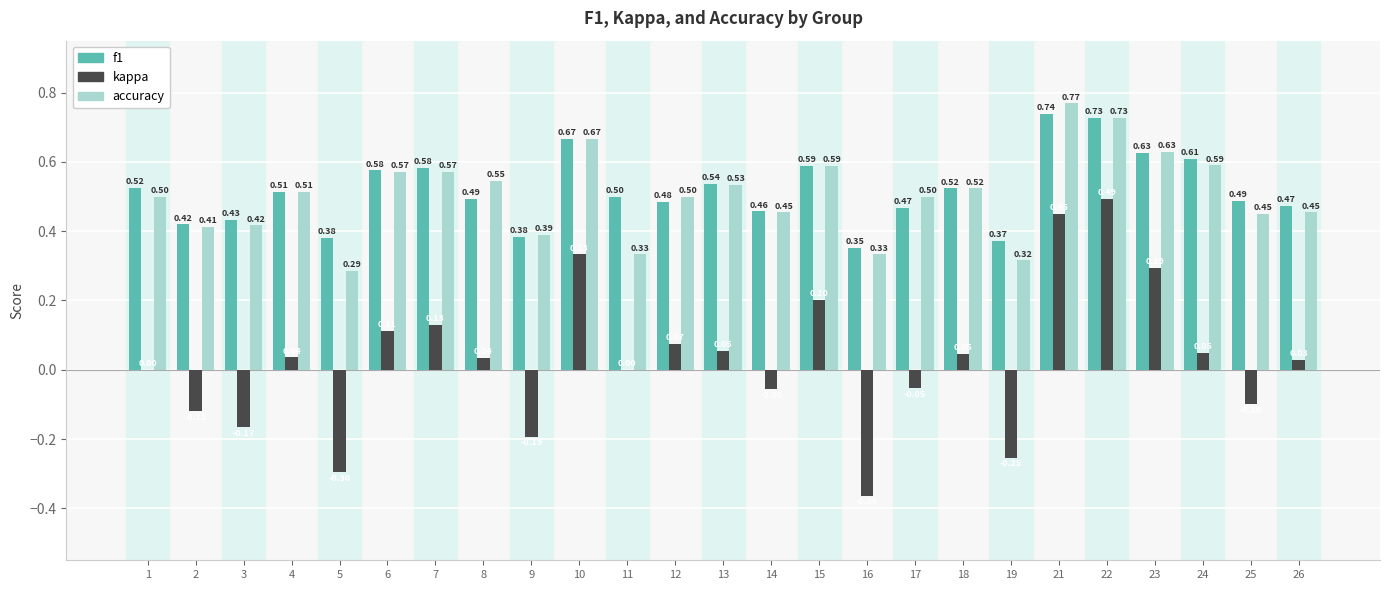

Is the value of accuracy at 11 greater than the value of f1 at 2?

No